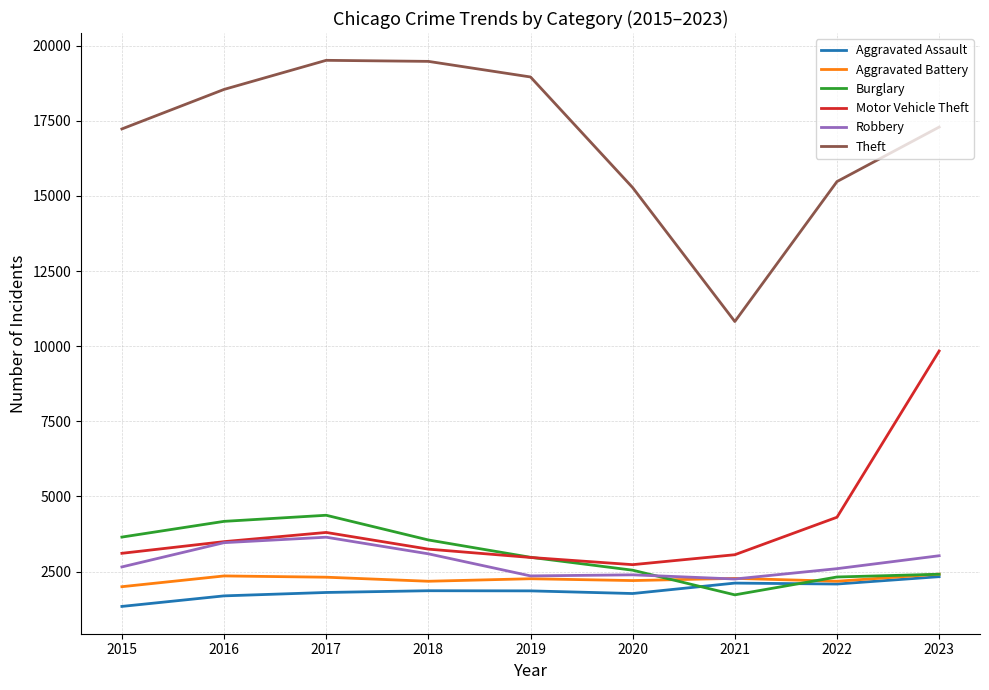

True or false: Motor Vehicle Theft and Aggravated Assault intersect in this chart.

False